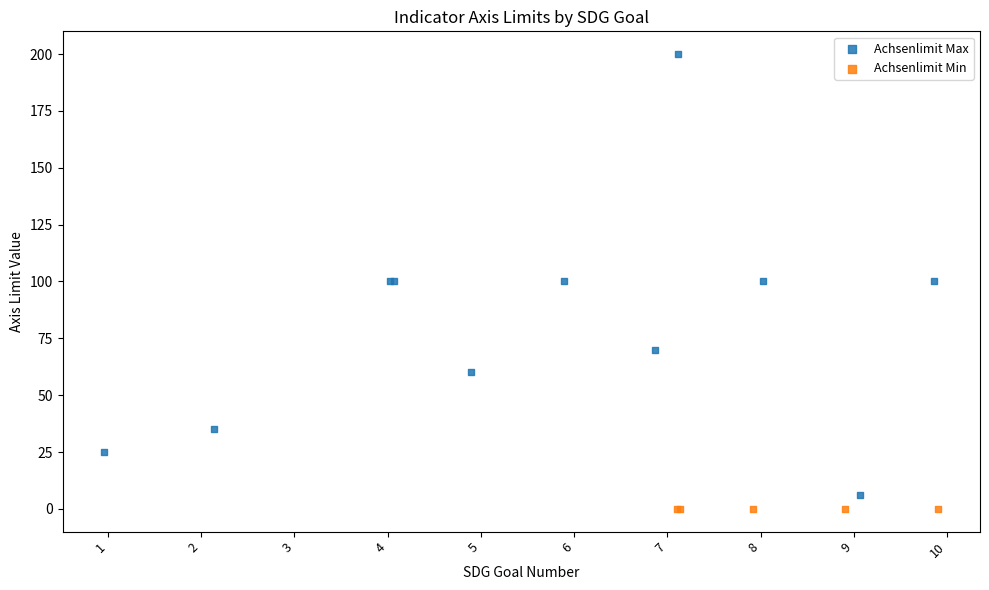

Which series contains the highest Y value?

Achsenlimit Max